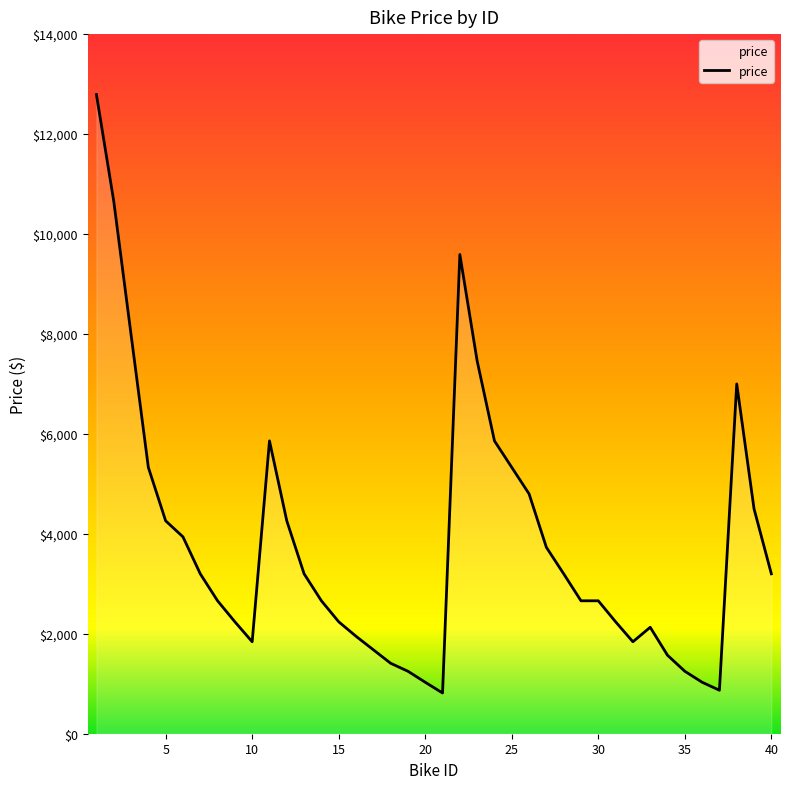

What is the greatest value displayed?

12790